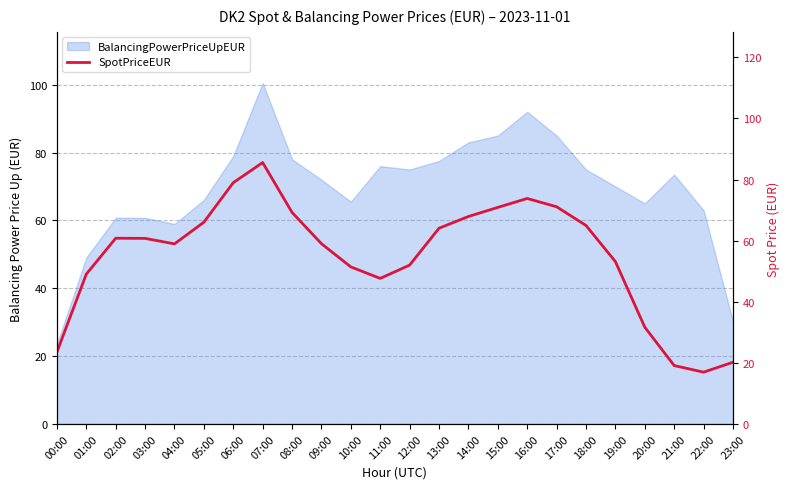

What value does the data have at 06:00?

79.0